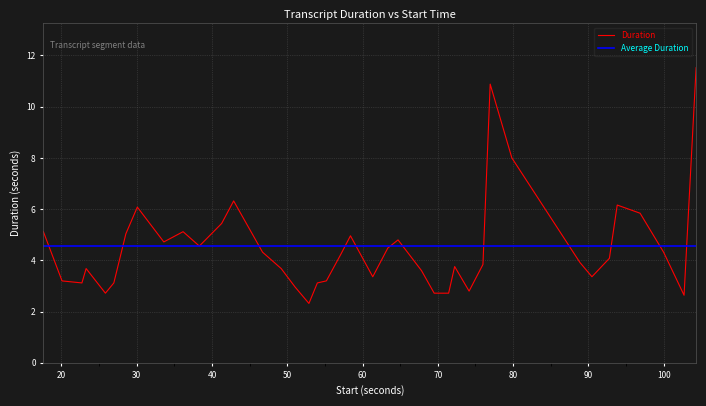

Between 22.72 and 36.16, which is larger?

36.16